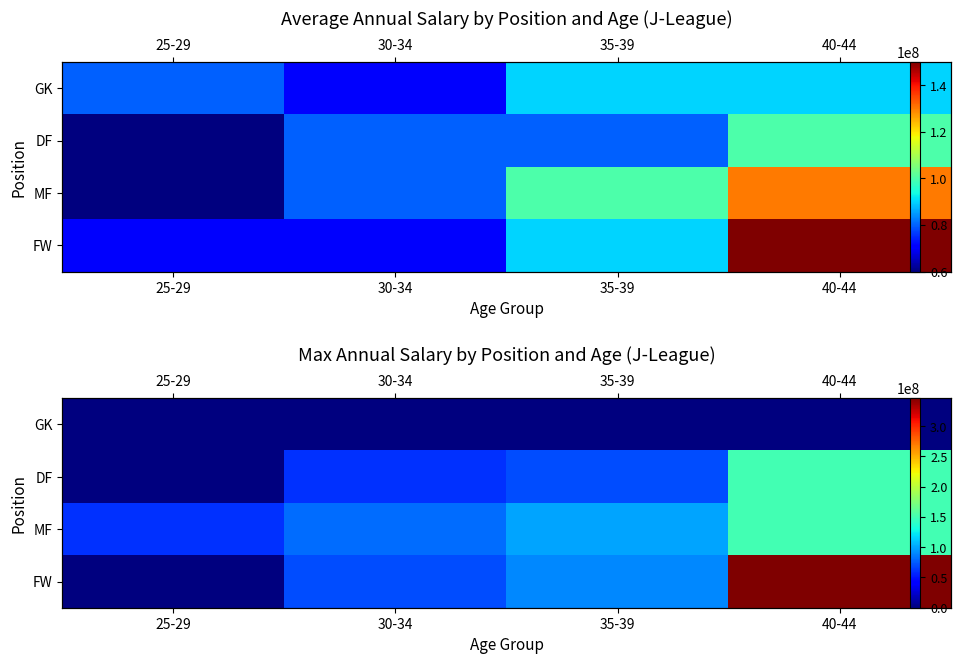

What is the difference between the highest and lowest values at 25-29?

60000000